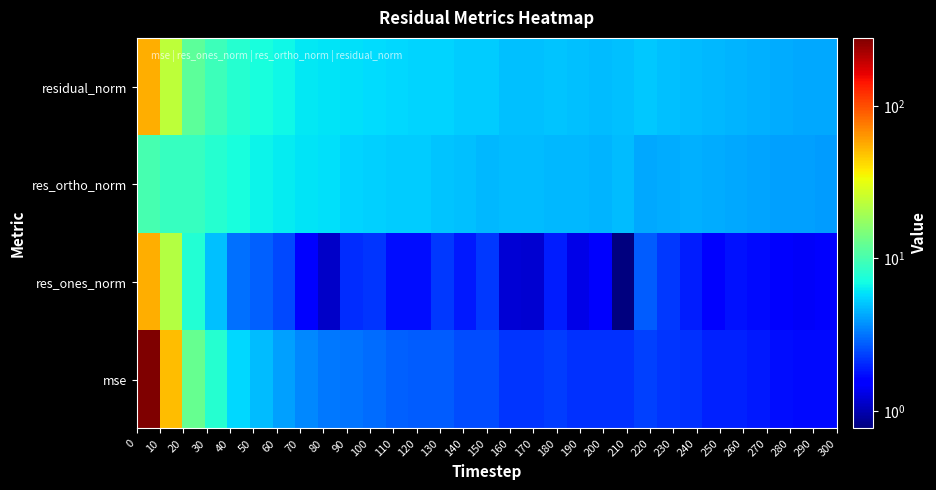

Reading left to right, what are all the values shown in this chart?

mse: 279.2	50.0	12.6	8.0	5.7	4.8	4.1	3.5	3.2	3.2	3.0	2.8	2.7	2.7	2.5	2.5	2.2	2.2	2.3	2.2	2.1	2.1	2.4	2.2	2.1	2.0	1.9	1.8	1.7	1.7	1.7
res_ones_norm: 54.5	21.7	7.7	4.8	3.1	2.8	2.4	1.5	1.1	2.1	2.2	1.7	1.7	2.3	1.9	2.3	1.2	1.2	1.9	1.3	1.5	0.8	2.7	2.2	1.9	1.6	1.8	1.7	1.5	1.4	1.6
res_ortho_norm: 10.0	8.9	8.9	8.0	7.3	6.7	6.2	6.0	5.9	5.5	5.3	5.3	5.2	5.0	4.9	4.7	4.8	4.7	4.6	4.7	4.6	4.8	4.3	4.4	4.4	4.4	4.3	4.2	4.1	4.1	4.0
residual_norm: 55.4	23.4	11.8	9.4	7.9	7.2	6.7	6.2	6.0	5.9	5.7	5.6	5.5	5.5	5.3	5.2	4.9	4.9	5.0	4.9	4.8	4.8	5.1	4.9	4.8	4.6	4.6	4.5	4.4	4.3	4.3